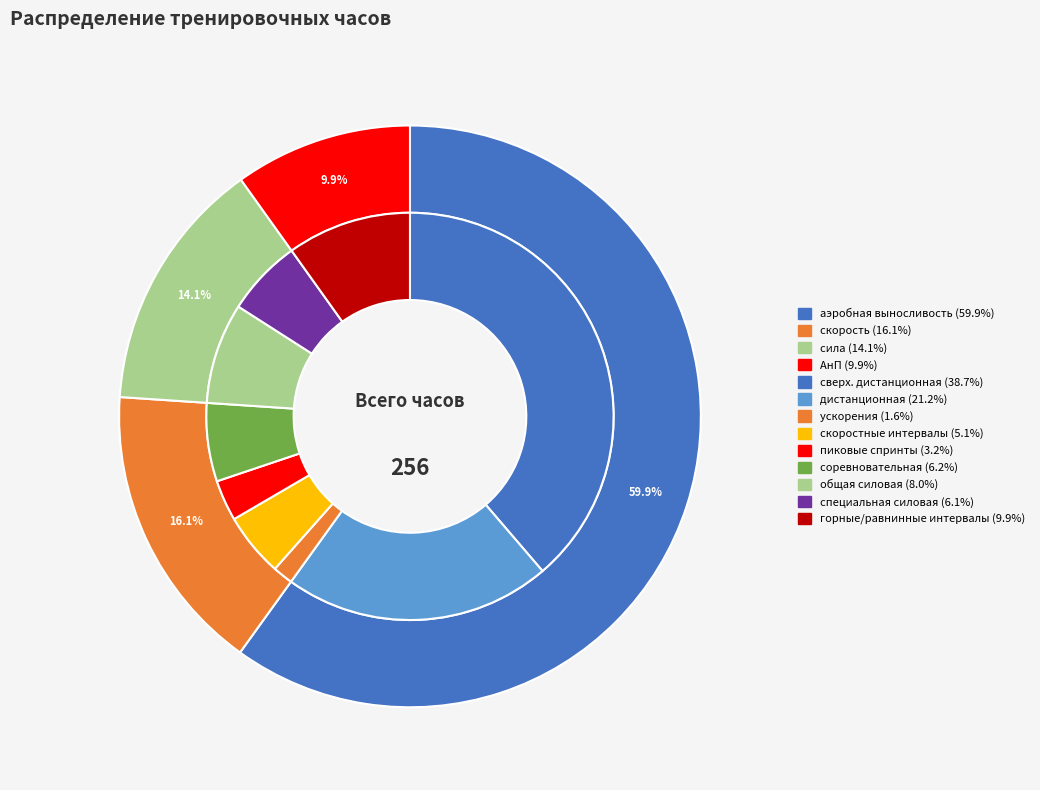

What percentage is the аэробная выносливость slice, to the nearest percent?

60%